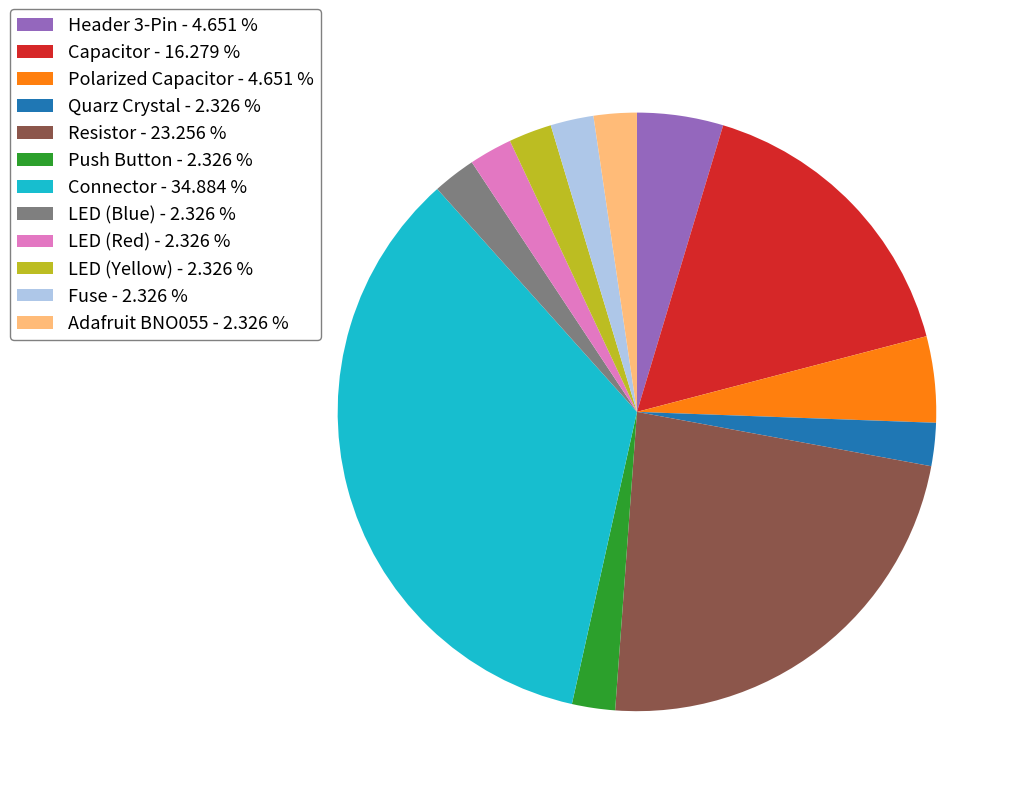

Which slice is the largest?

Connector - 34.884 %